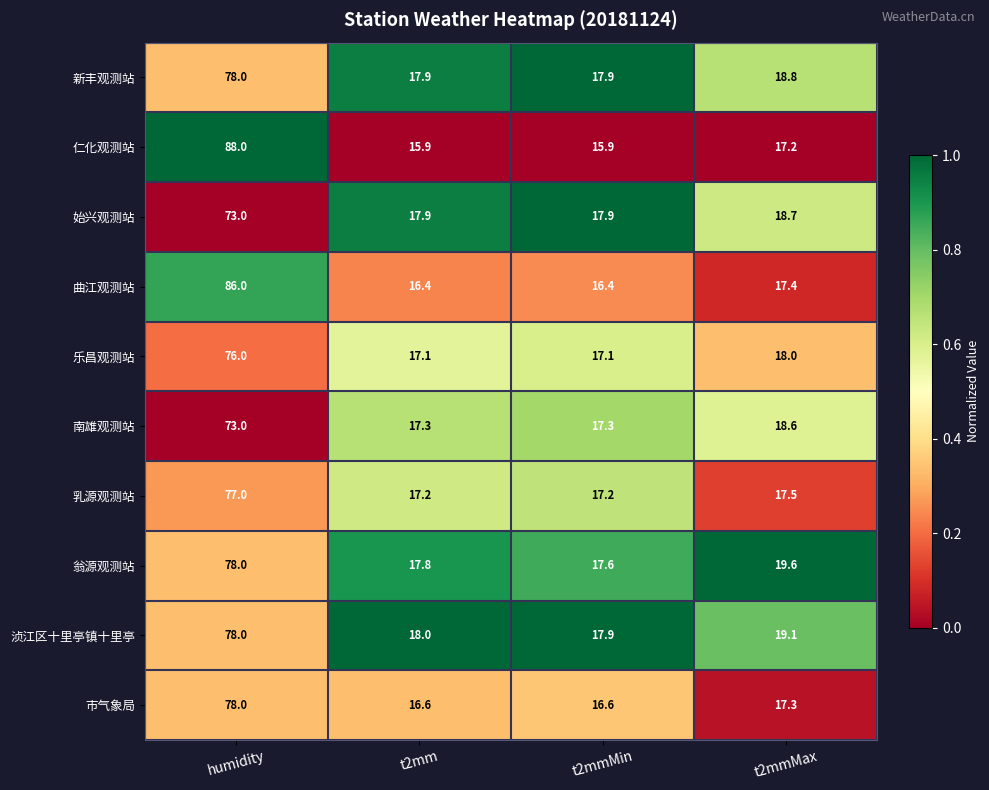

Read the 乐昌观测站 value at t2mm.

17.1